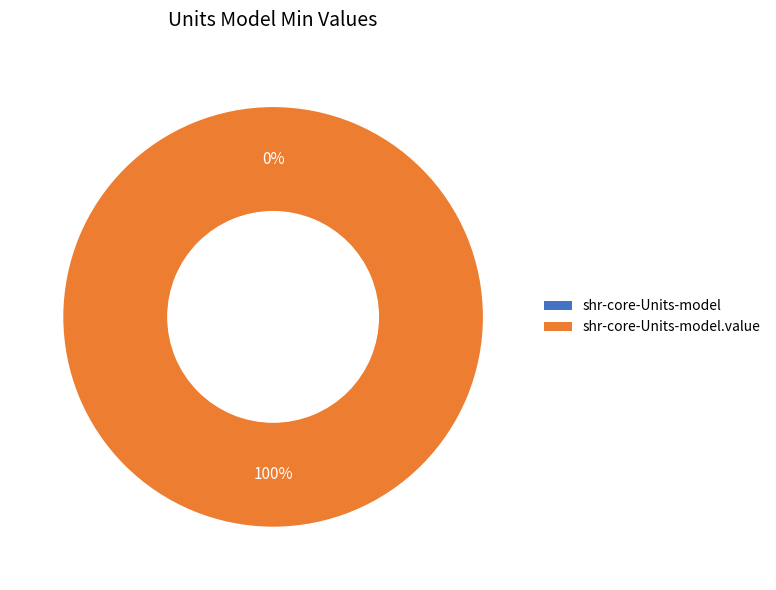

Which category accounts for the majority?

shr-core-Units-model.value